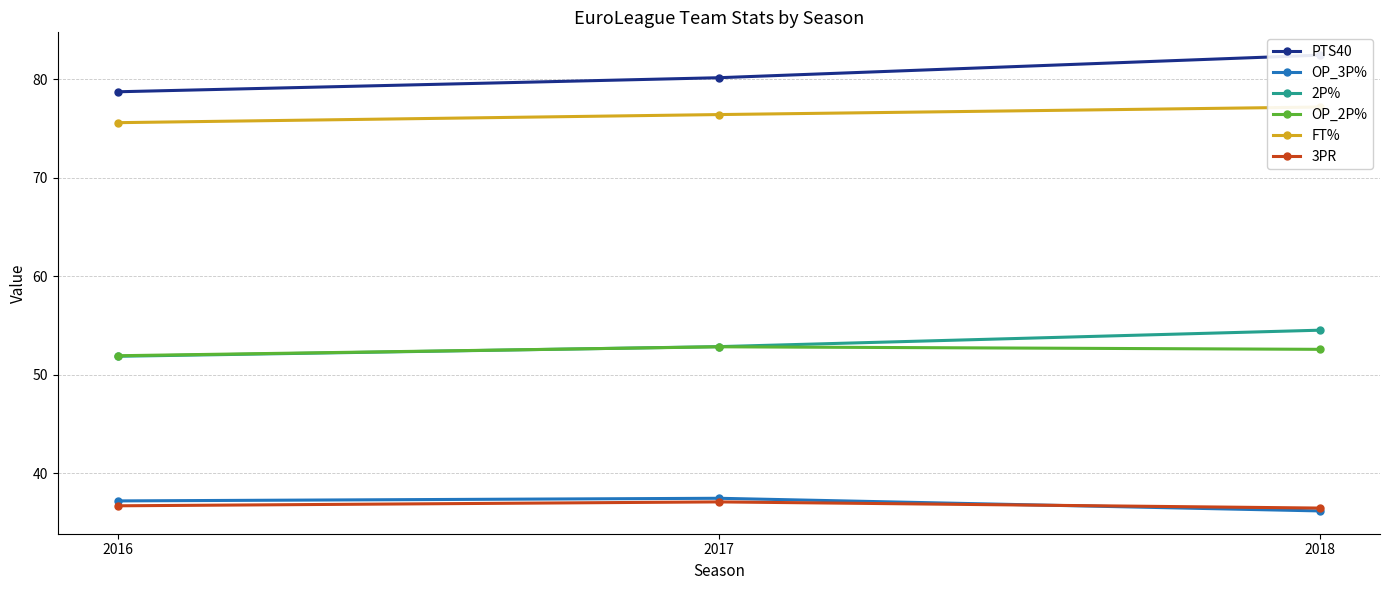

What is the total value across all series at 2018?

339.2